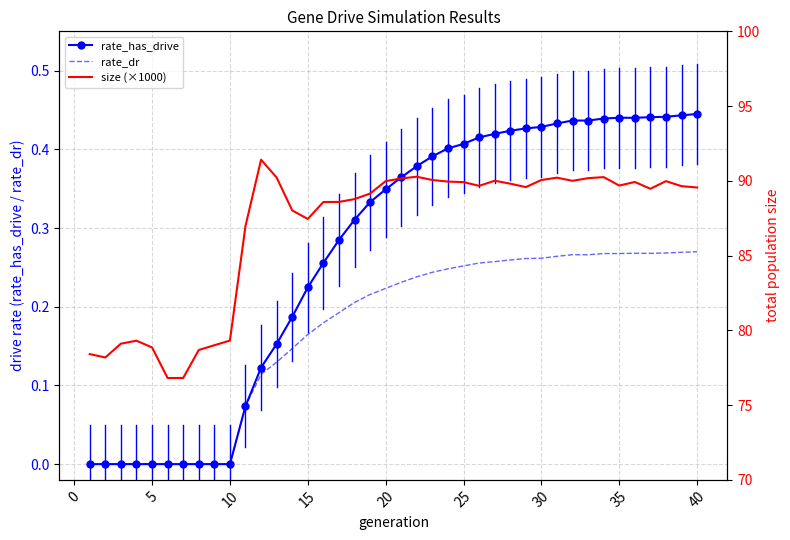

Is it true that rate_has_drive equals 0.6 at 35?

False